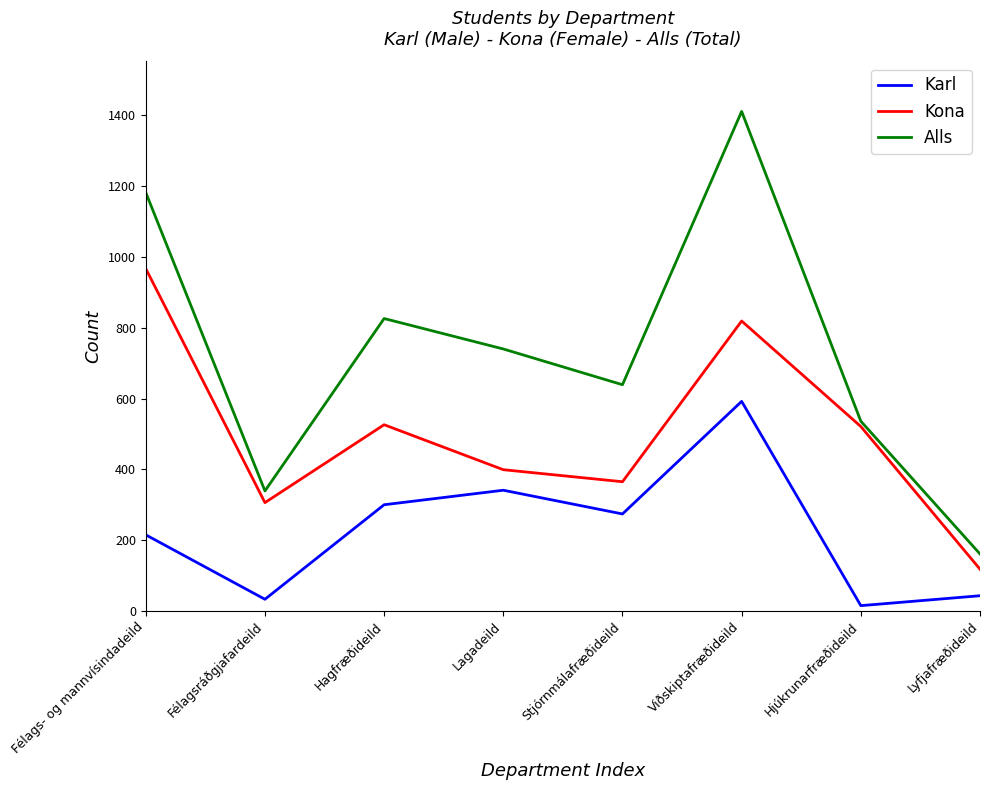

What is the average value of the Kona series?

503